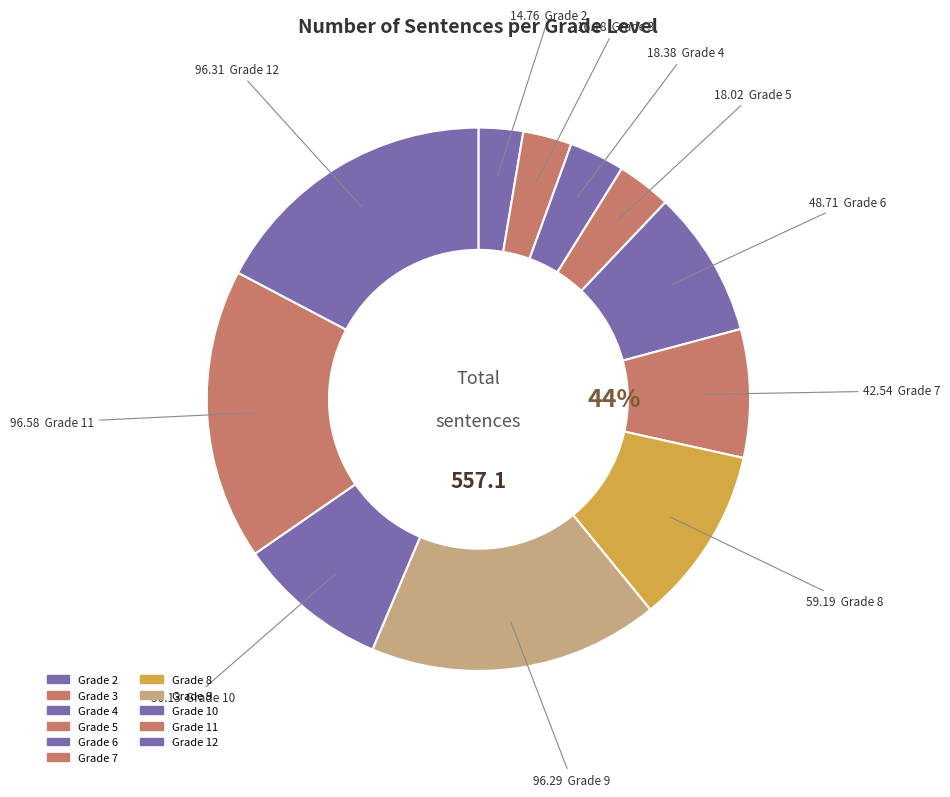

To the nearest percent, what portion does 3 represent?

3%